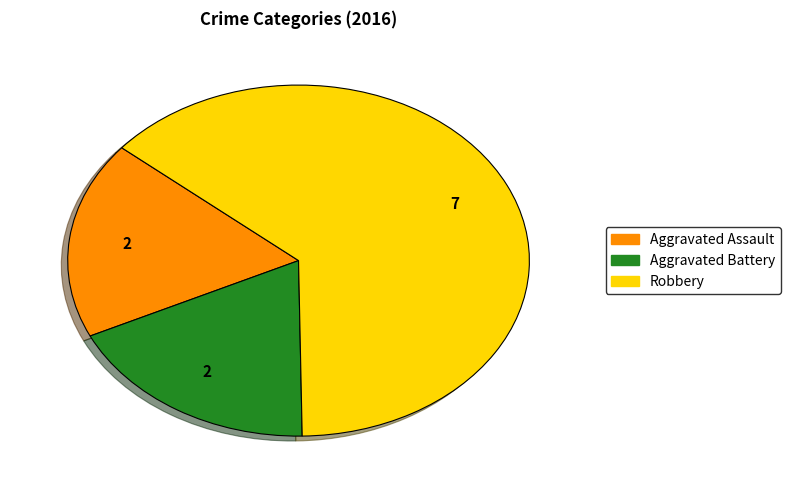

Do Aggravated Assault and Robbery together represent more than half of the pie?

Yes